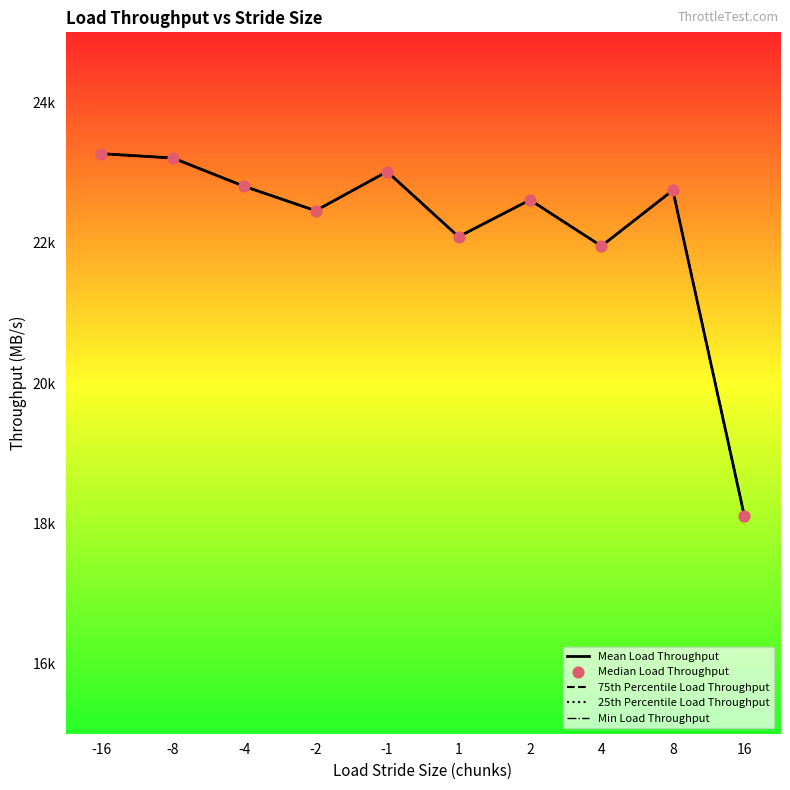

Is the value of Min Load Throughput at 8 greater than the value of 25th Percentile Load Throughput at -1?

No